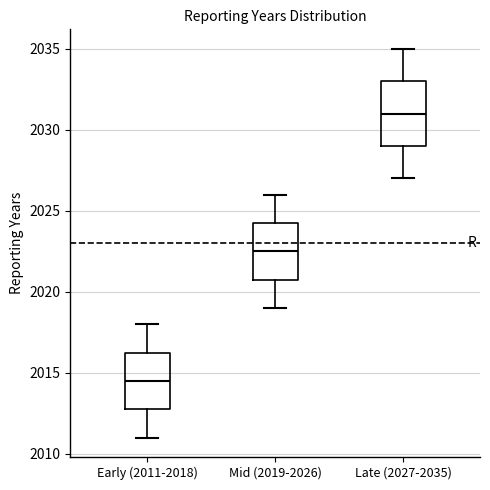

Where is the upper edge of the box for Late (2027-2035) on the y-axis? The values are not printed on the chart, so give them approximately, as read against the axis.

2033.0